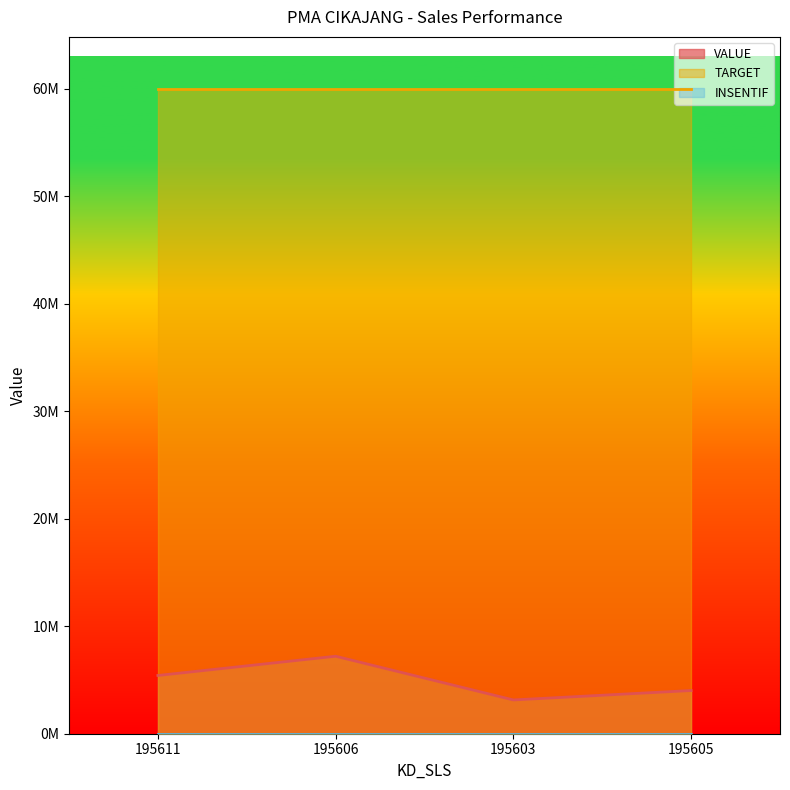

Is the value of TARGET at 195611 greater than the value of INSENTIF at 195611?

Yes